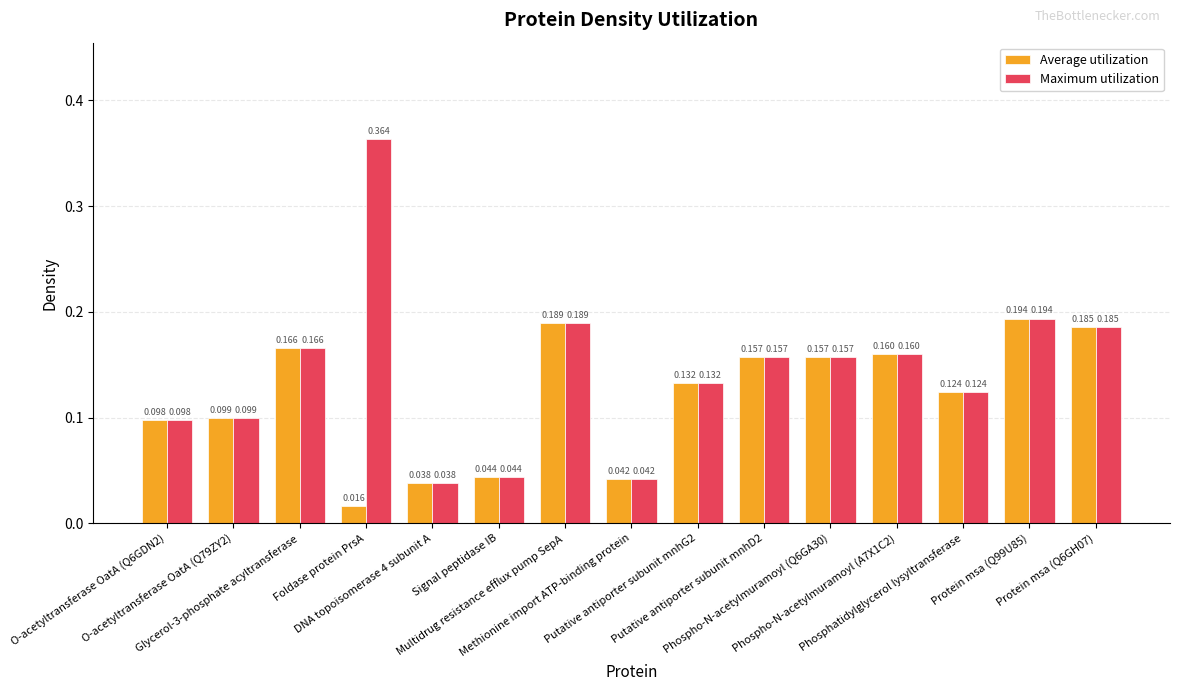

What is the label of the 6th bar from the left?

Signal peptidase IB